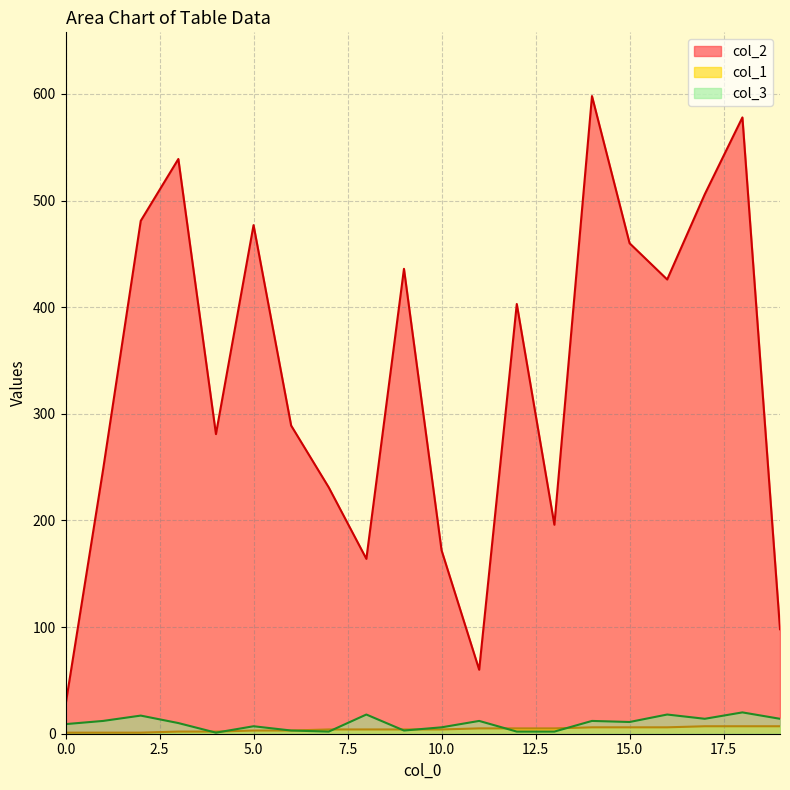

True or false: col_1 and col_3 cross at least once.

True